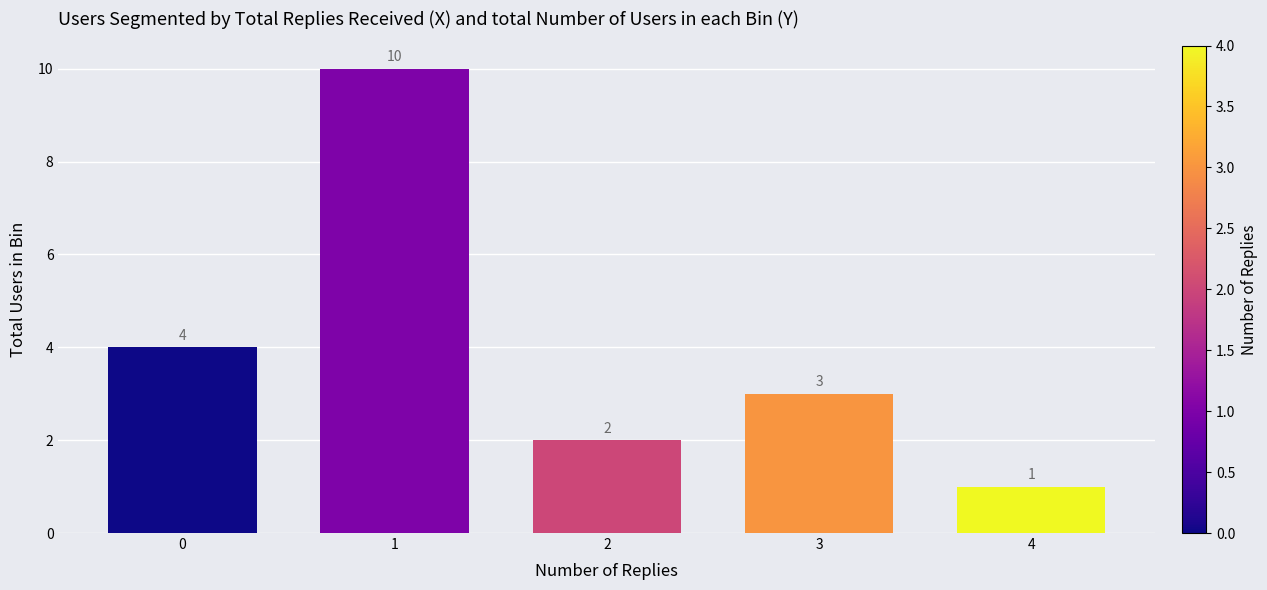

Reading left to right, extract all data points from this chart.

0=4	1=10	2=2	3=3	4=1